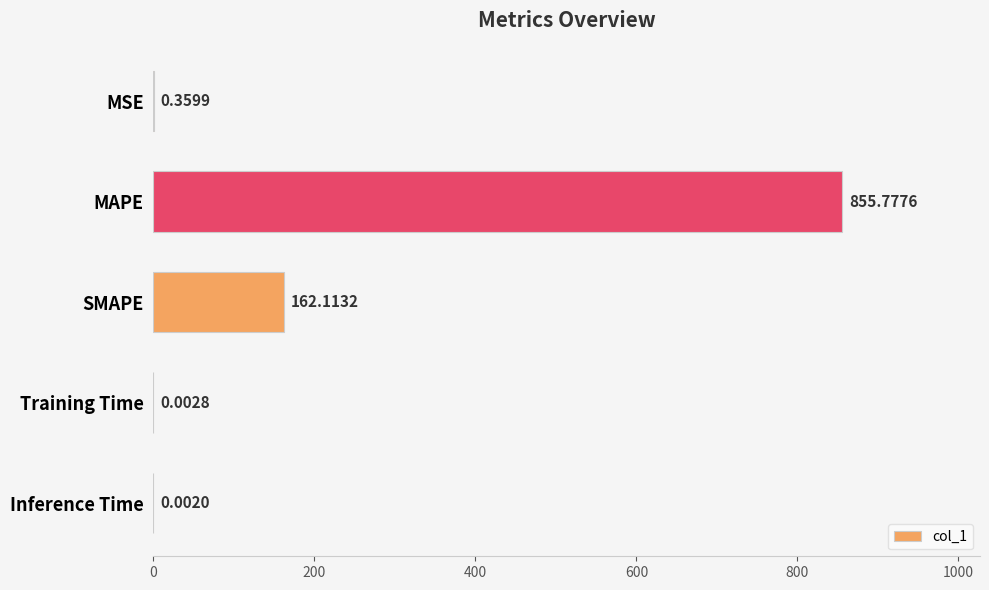

Which has a higher value, SMAPE or MSE?

SMAPE